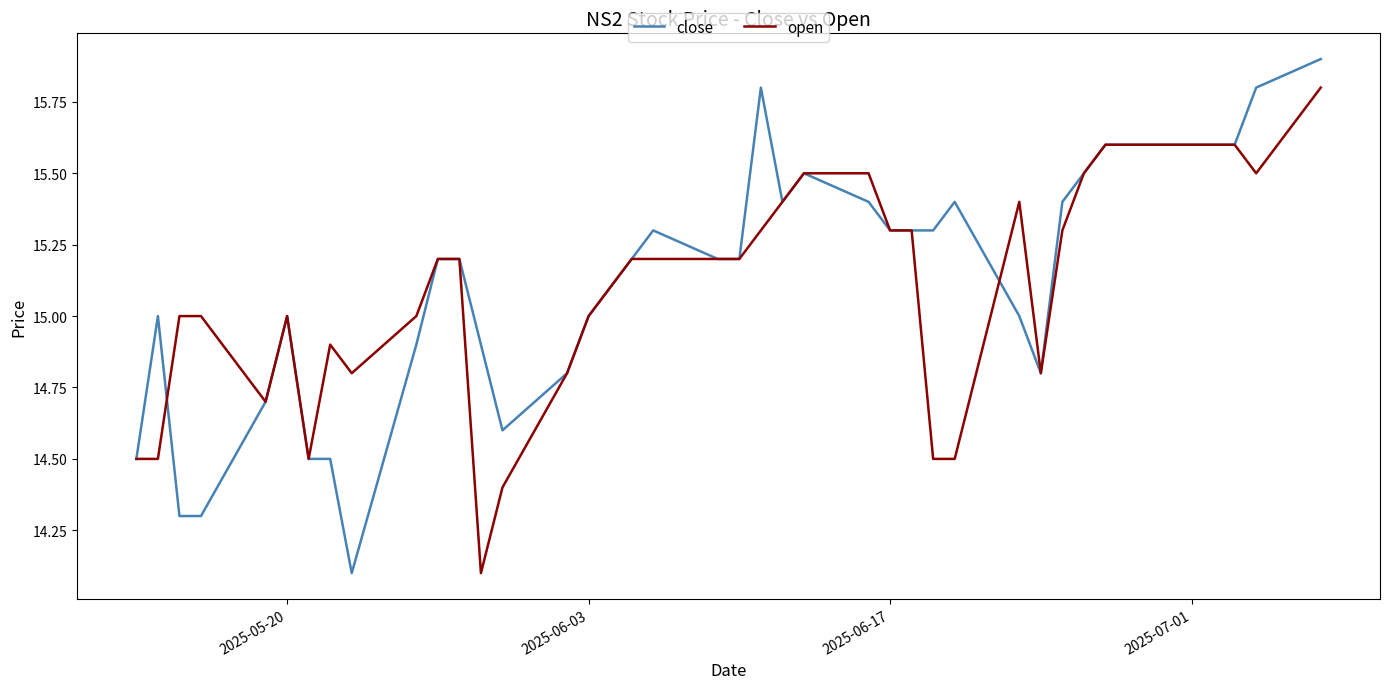

What is the greatest value displayed?

15.9